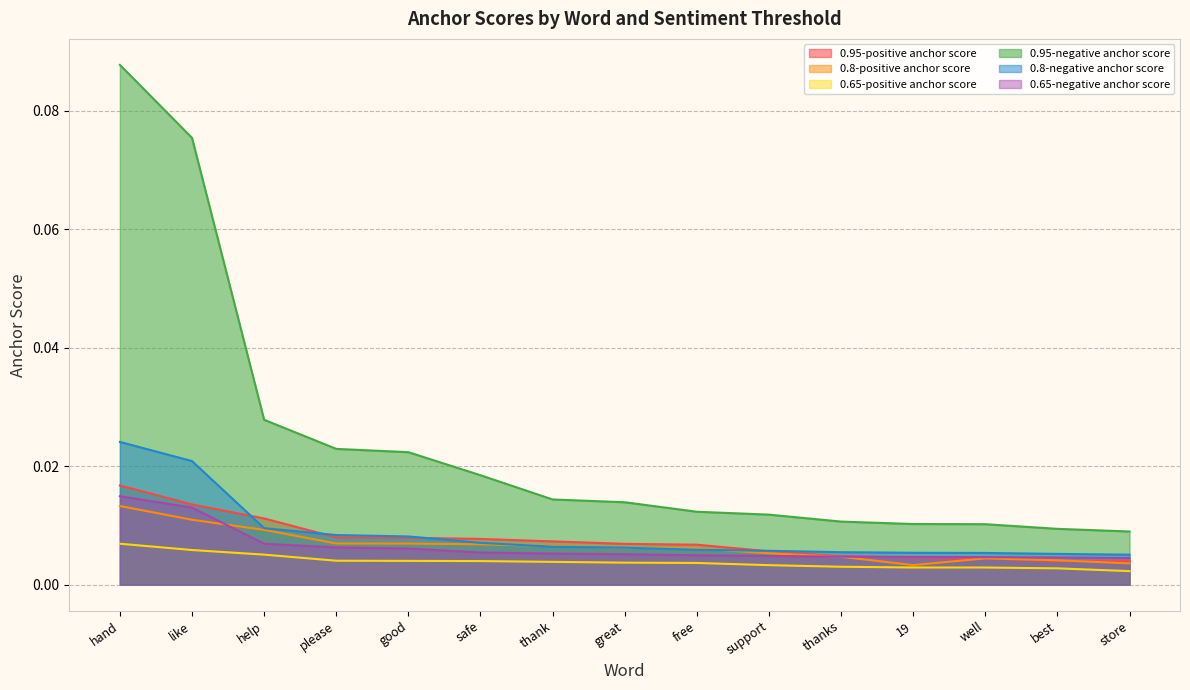

At which category is the sum across all series the highest?

hand